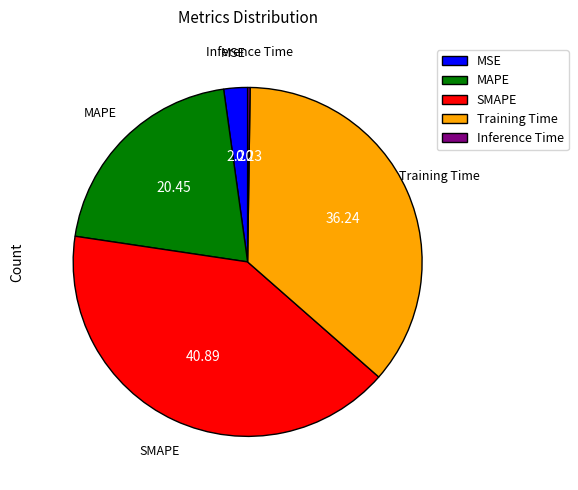

Does Training Time account for over 50% of the chart?

No